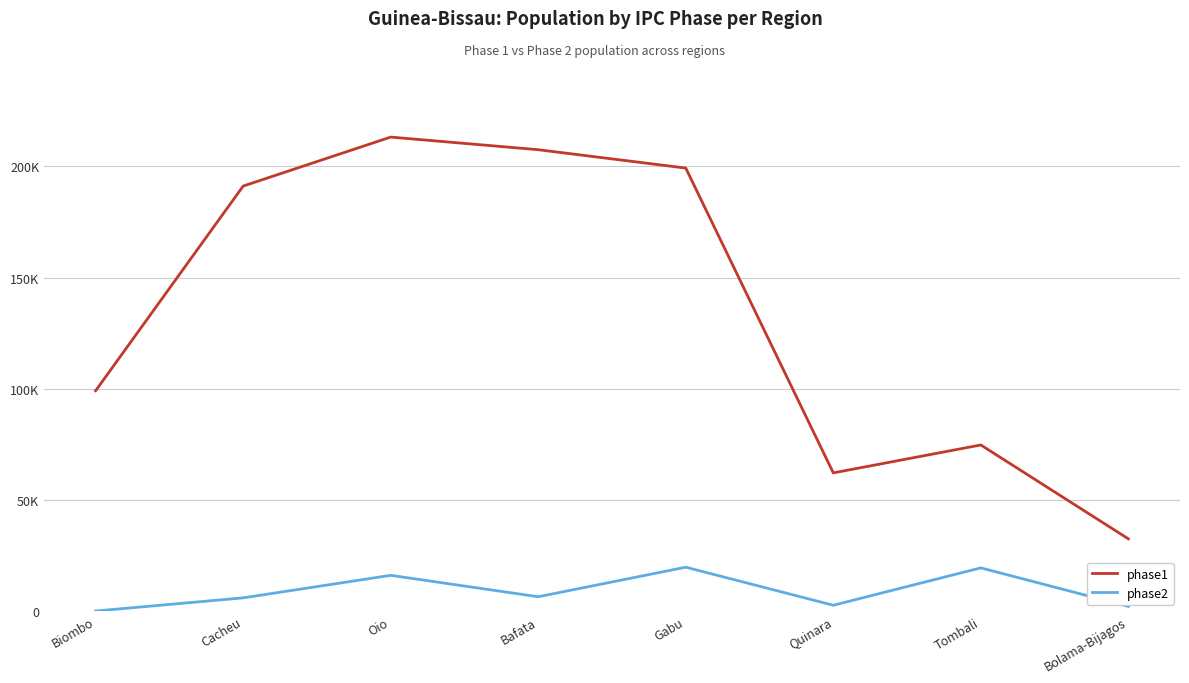

Is this an area chart (filled region under the line)?

No